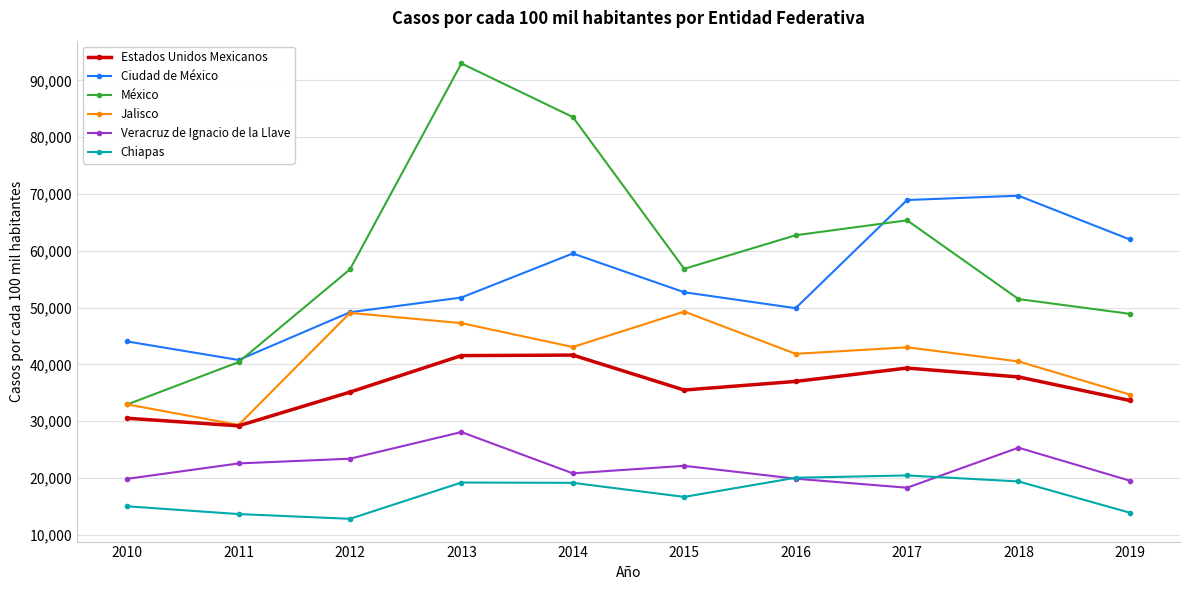

List the labels in order of Ciudad de México value, largest first.

2018, 2017, 2019, 2014, 2015, 2013, 2016, 2012, 2010, 2011